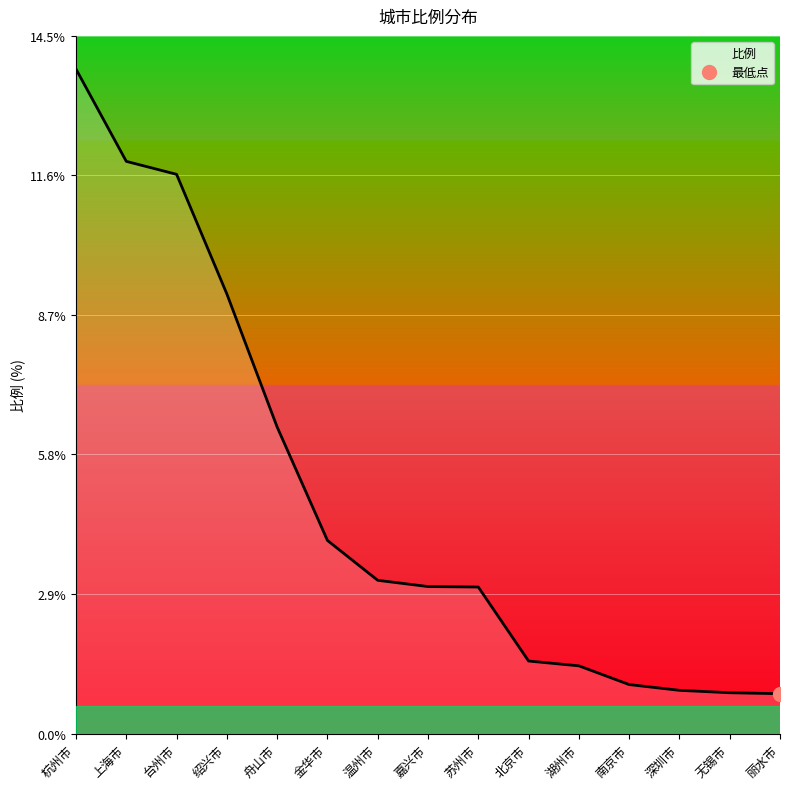

Which label corresponds to the largest value in the chart?

杭州市